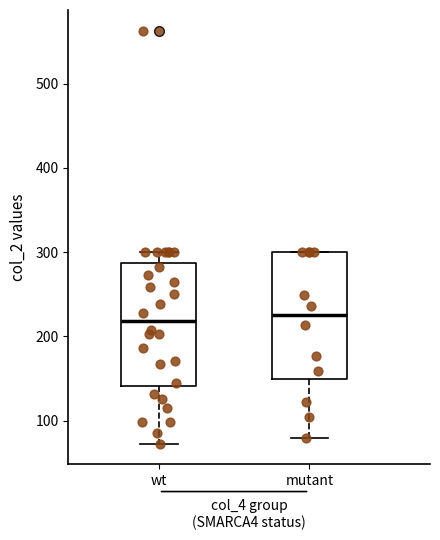

Where does the upper whisker of the box for wt end on the y-axis? The values are not printed on the chart, so give them approximately, as read against the axis.

300